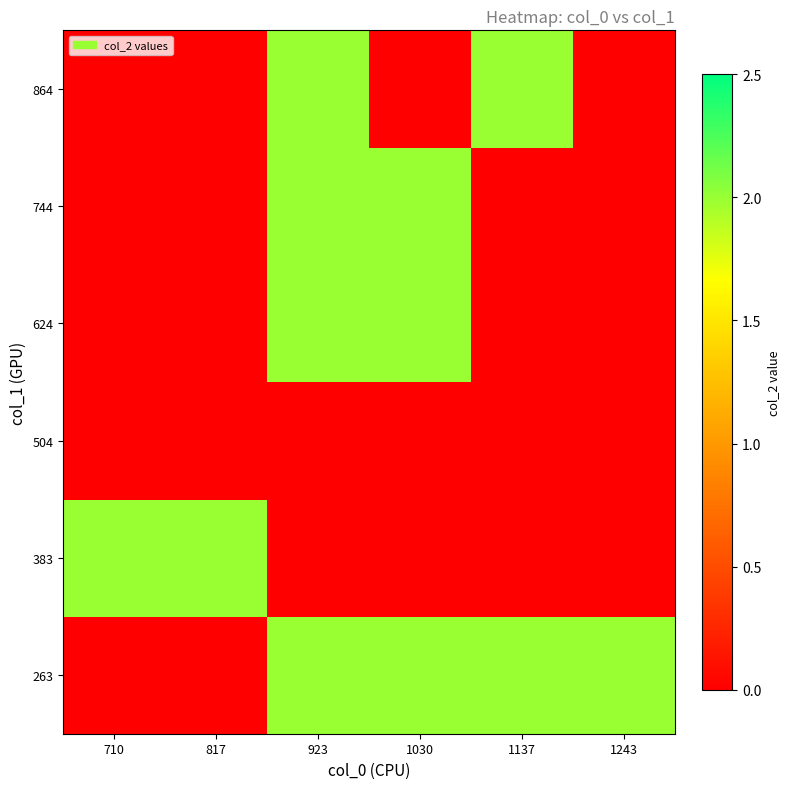

How many categories are shown in the chart?

6